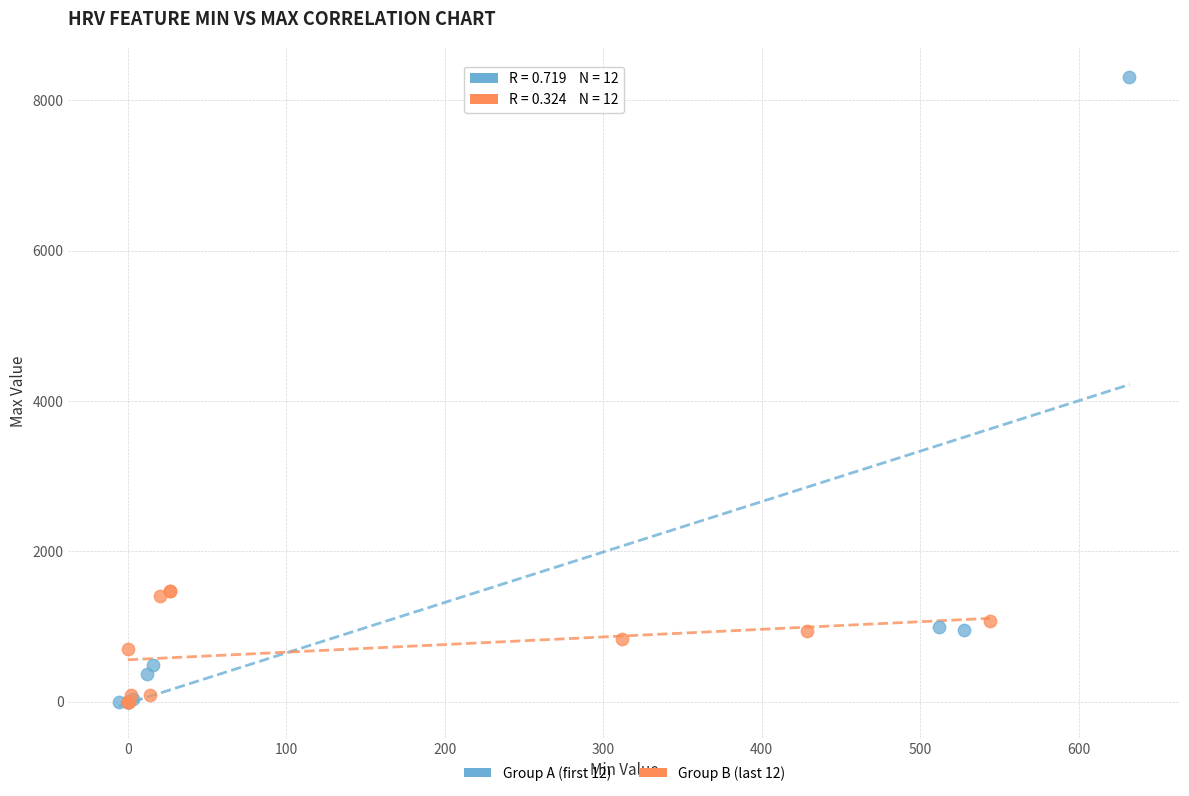

Which series has the largest Y range (max minus min)?

Group A (first 12)